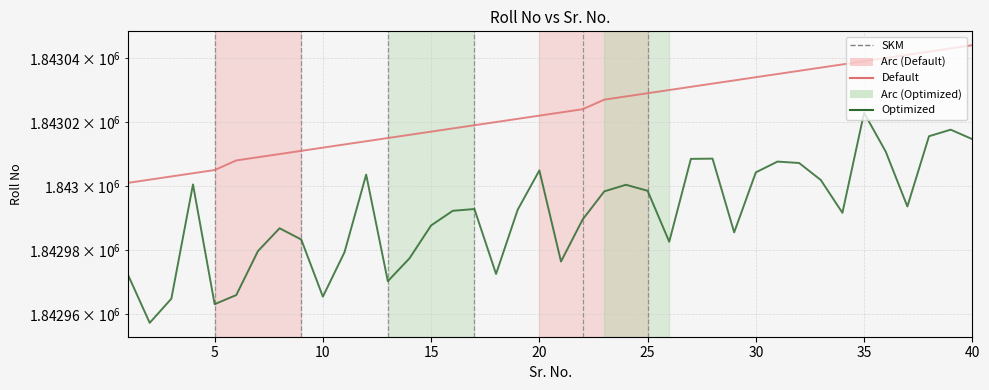

Which series has the largest range (max minus min)?

Optimized